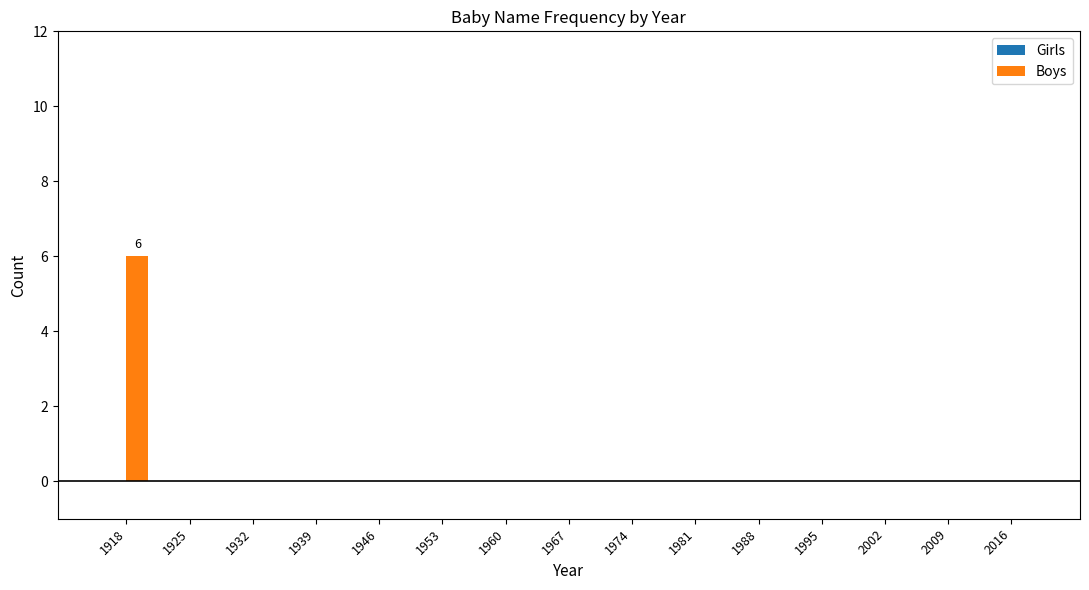

At which category does the chart reach its peak across all series?

1918